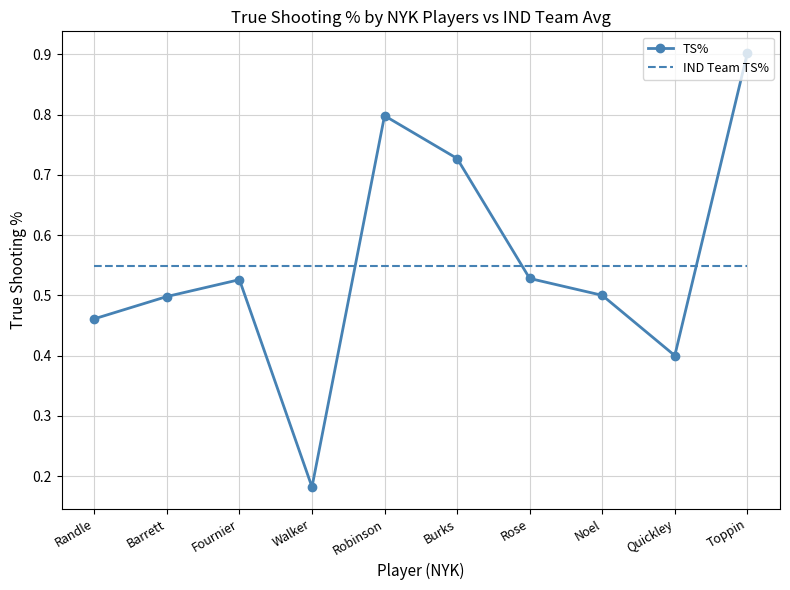

Which label corresponds to the largest value in the chart?

Toppin